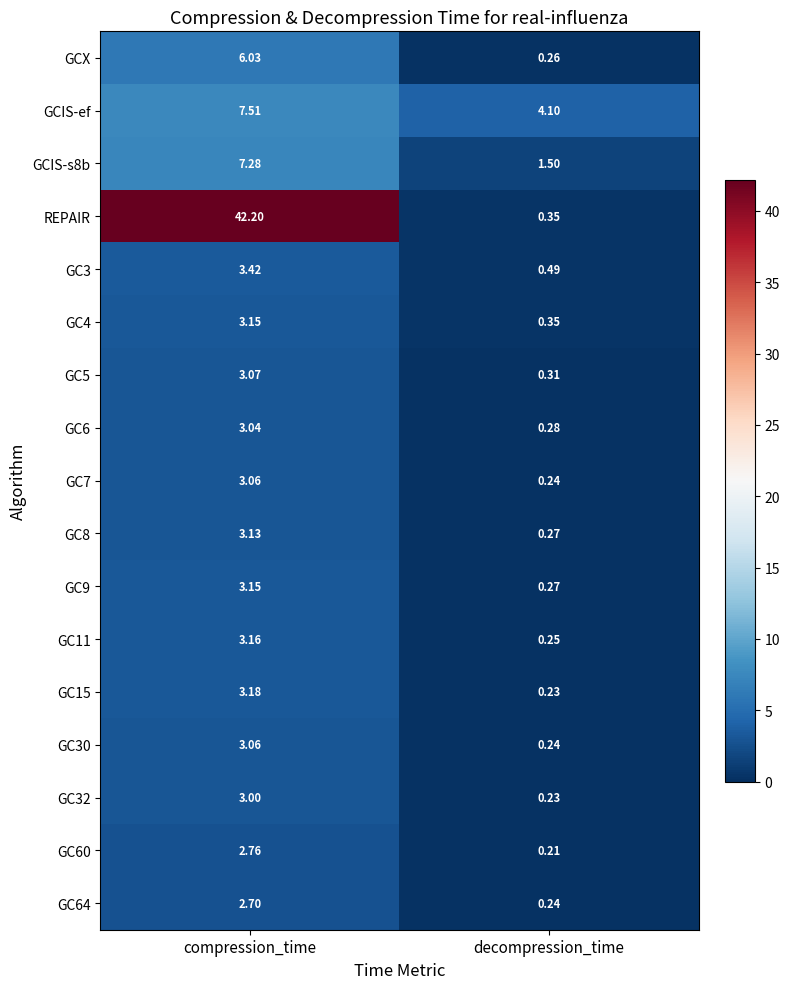

Is the value of GC5 at decompression_time greater than the value of GCIS-ef at decompression_time?

No